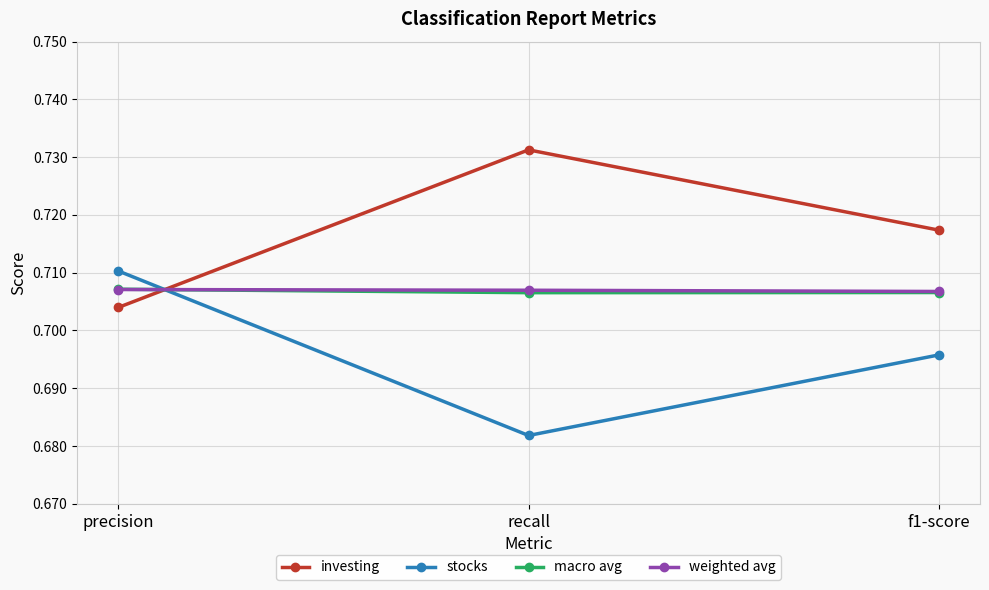

What is the total value across all series at precision?

2.8